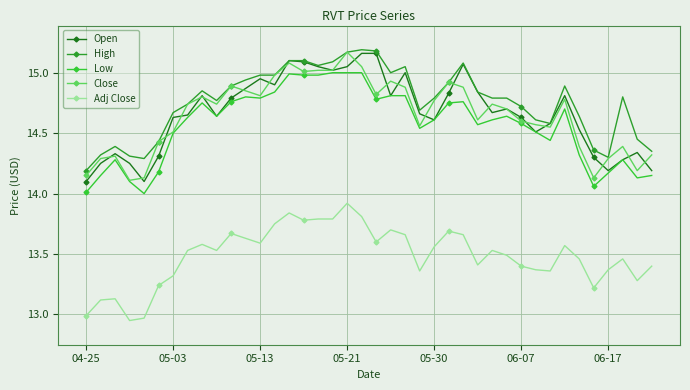

True or false: Adj Close and Close cross at least once.

False